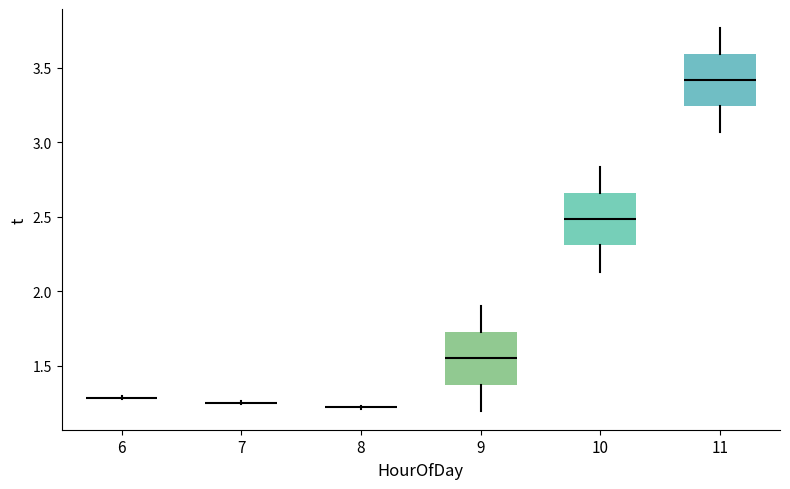

Reading left to right, transcribe this box plot: for each box, give where its median line is, the range the box spans, and where its two whiskers end, as read against the y-axis. The values are not printed on the chart, so give them approximately, as read against the axis.

6: box collapsed to a line at 1.30, whiskers 1.30 to 1.30
7: box collapsed to a line at 1.25, whiskers 1.25 to 1.25
8: box collapsed to a line at 1.20, whiskers 1.20 to 1.25
9: median 1.55, box 1.40 to 1.75, whiskers 1.20 to 1.90
10: median 2.50, box 2.30 to 2.65, whiskers 2.15 to 2.85
11: median 3.40, box 3.25 to 3.60, whiskers 3.05 to 3.75